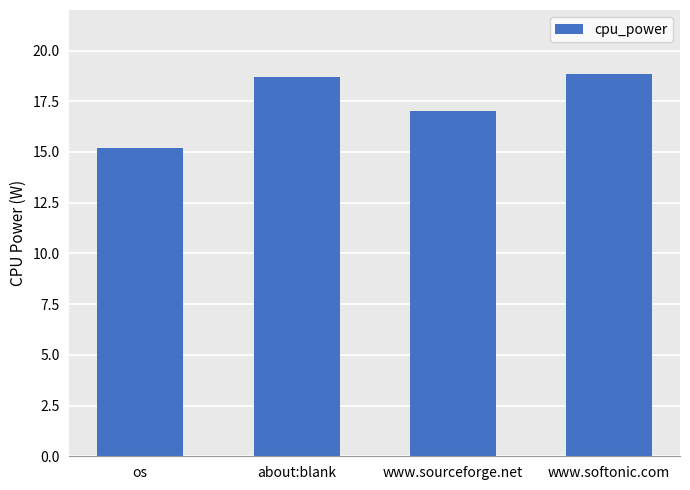

What is the maximum value shown in the chart?

18.8